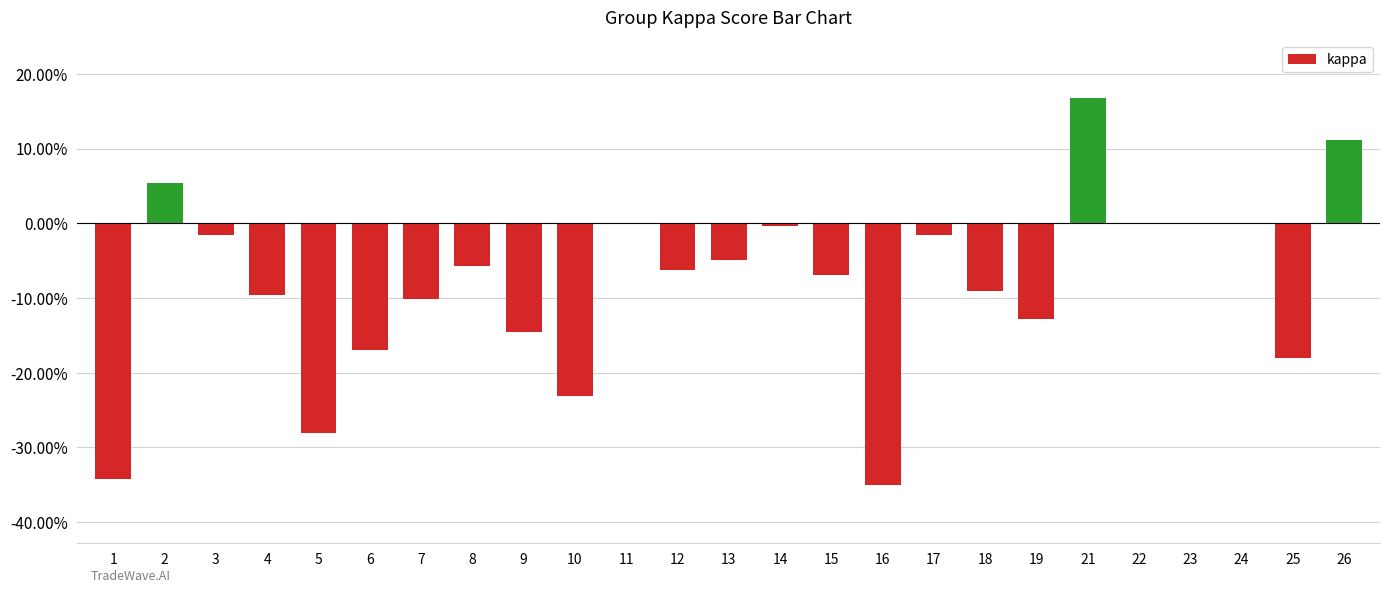

What is the difference between the values at 19 and 12?

0.1